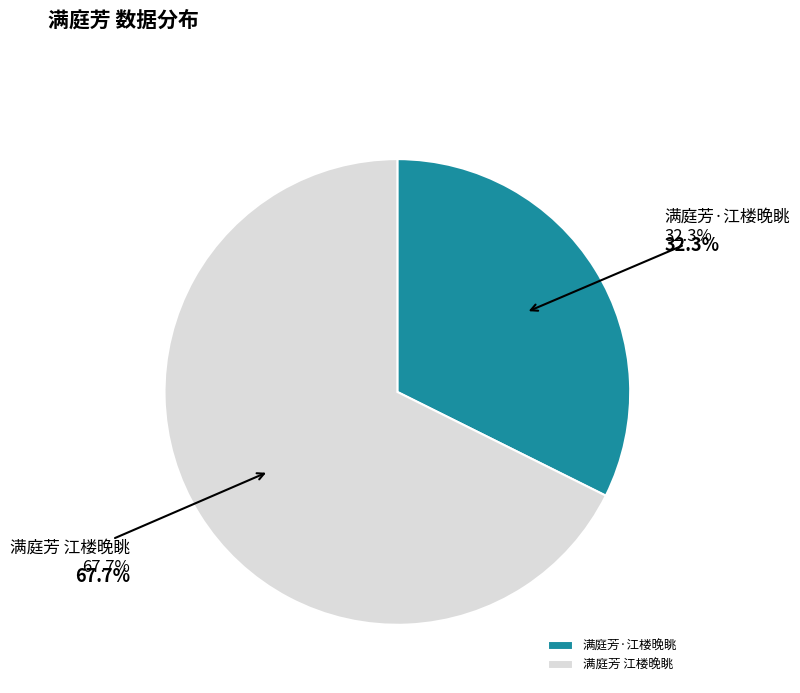

To the nearest percent, what is the combined percentage of 满庭芳 江楼晚眺 and 满庭芳·江楼晚眺?

100%